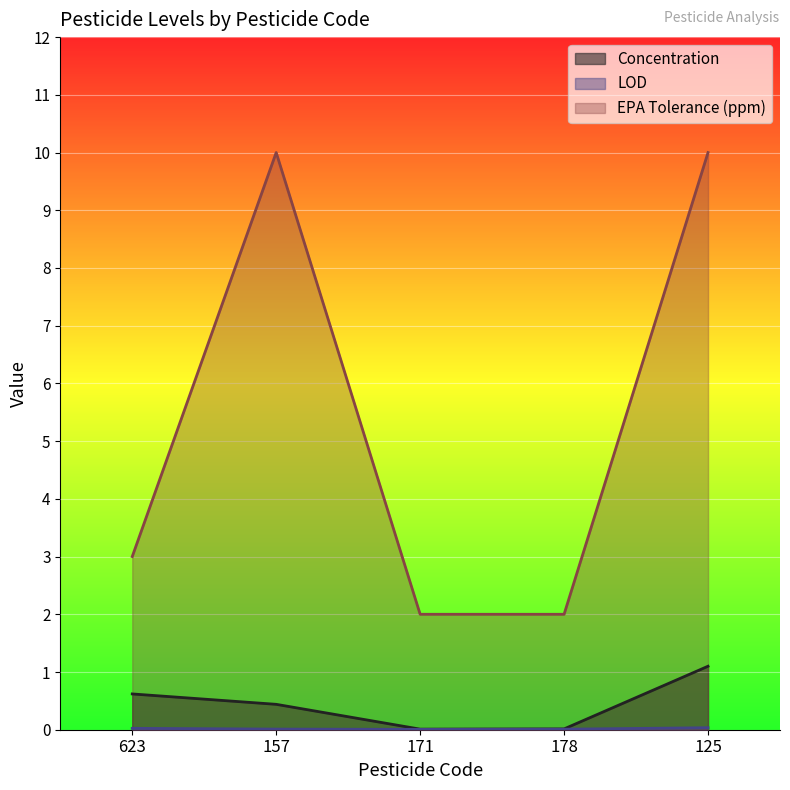

Reading left to right, list all the values displayed in this chart.

Concentration: 0.6	0.4	0.0	0.0	1.1
LOD: 0.0	0.0	0.0	0.0	0.0
EPA Tolerance (ppm): 3.0	10.0	2.0	2.0	10.0